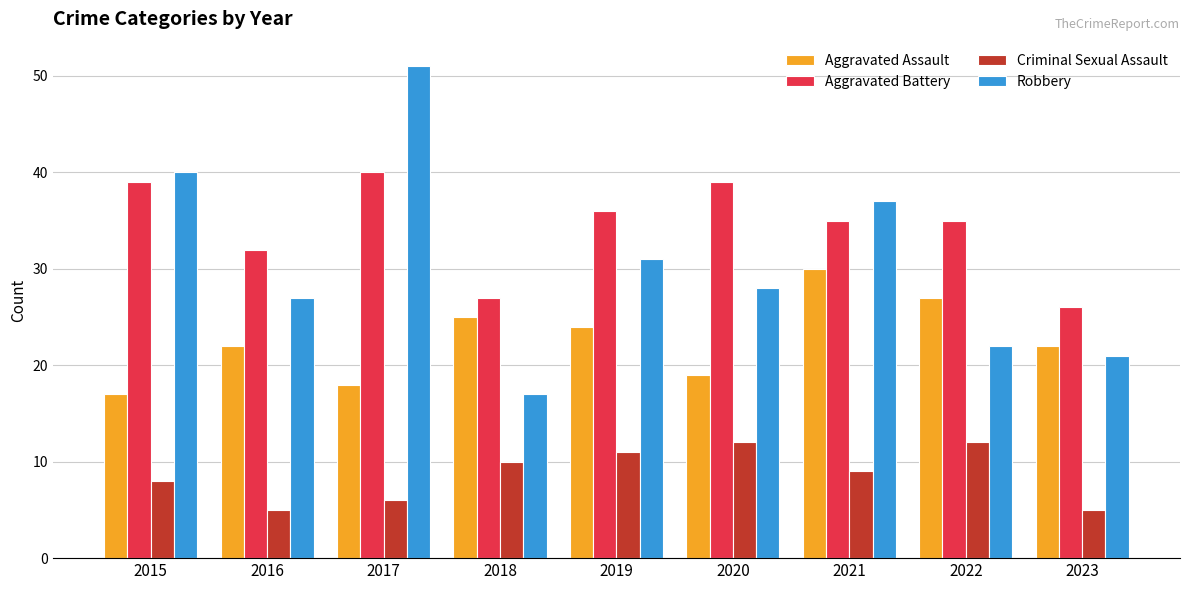

At which label does Criminal Sexual Assault first exceed 9?

2018